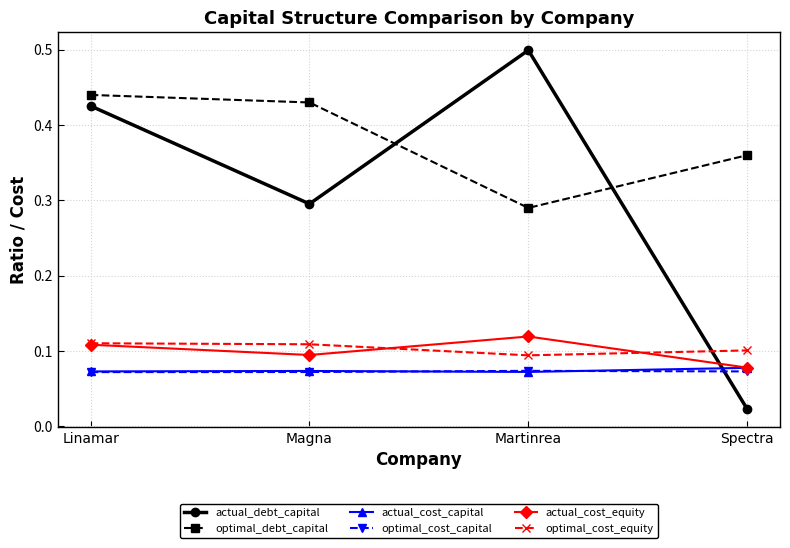

Between Martinrea and Spectra, which series saw the biggest shift?

actual_debt_capital